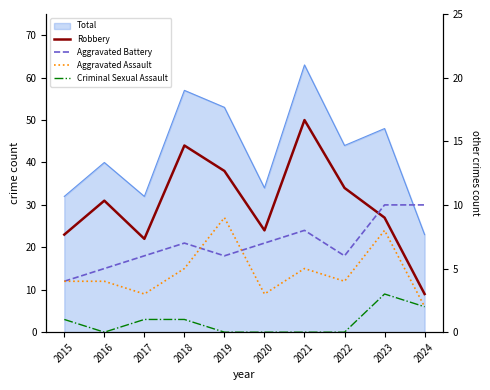

What is the lowest value of the Aggravated Assault series?

2